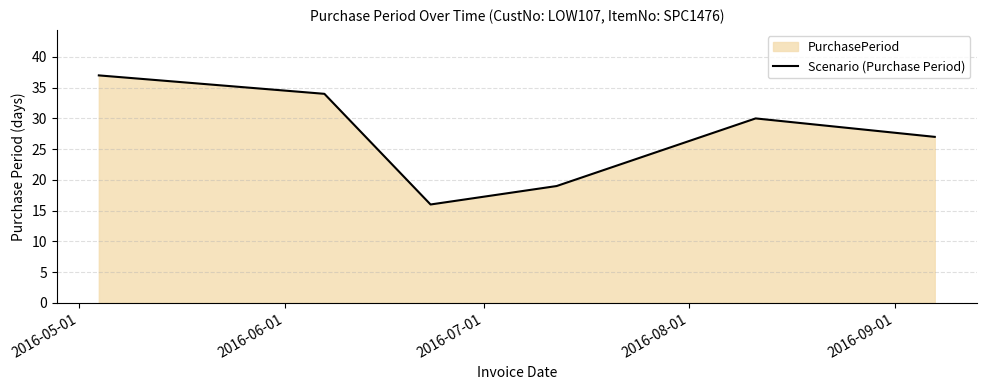

True or false: the data has more than 1 interior local peaks.

False